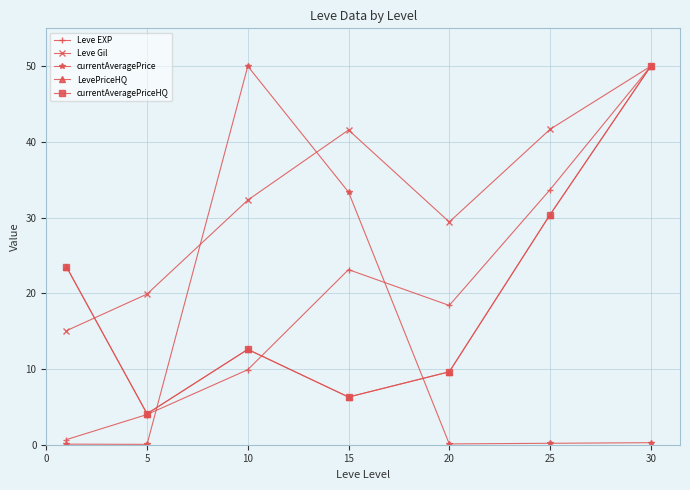

True or false: currentAveragePriceHQ and LevePriceHQ intersect in this chart.

False